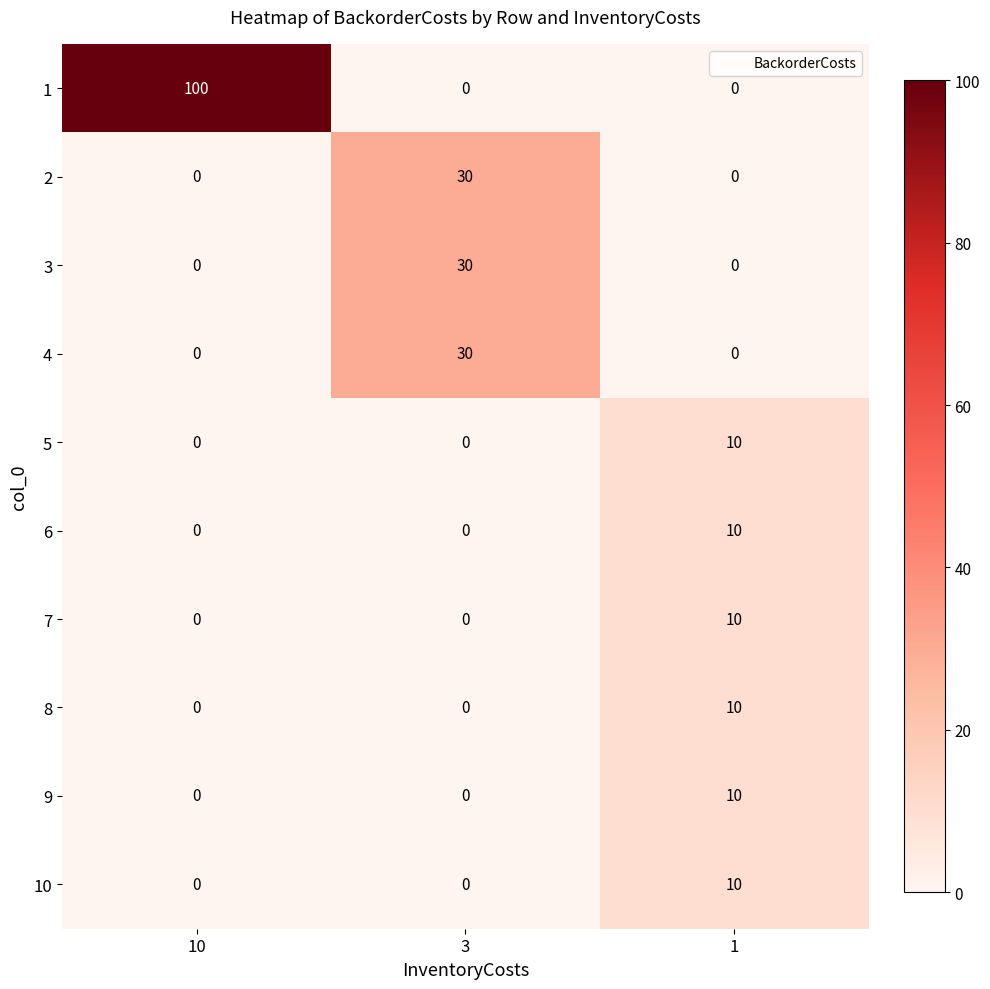

What is the difference between the highest and lowest values at 1?

10